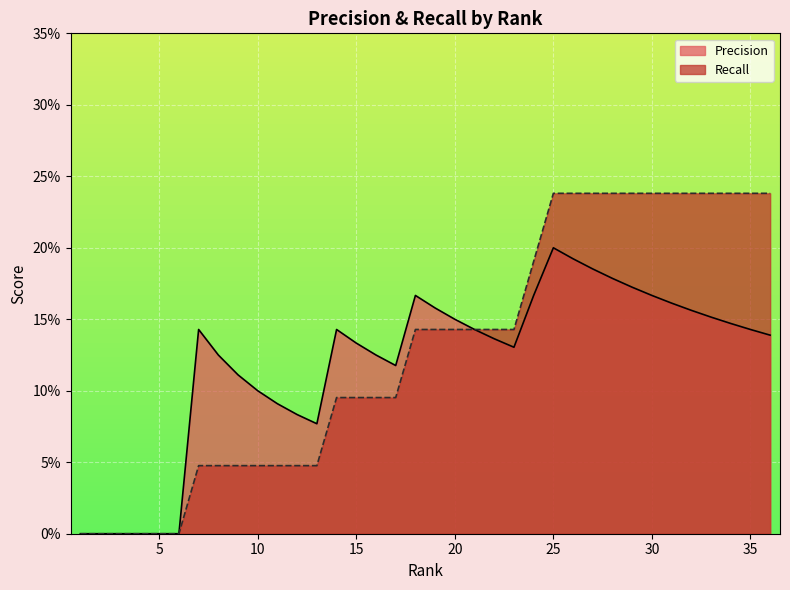

What is the sum of the Recall values at 30 and 35?

0.5